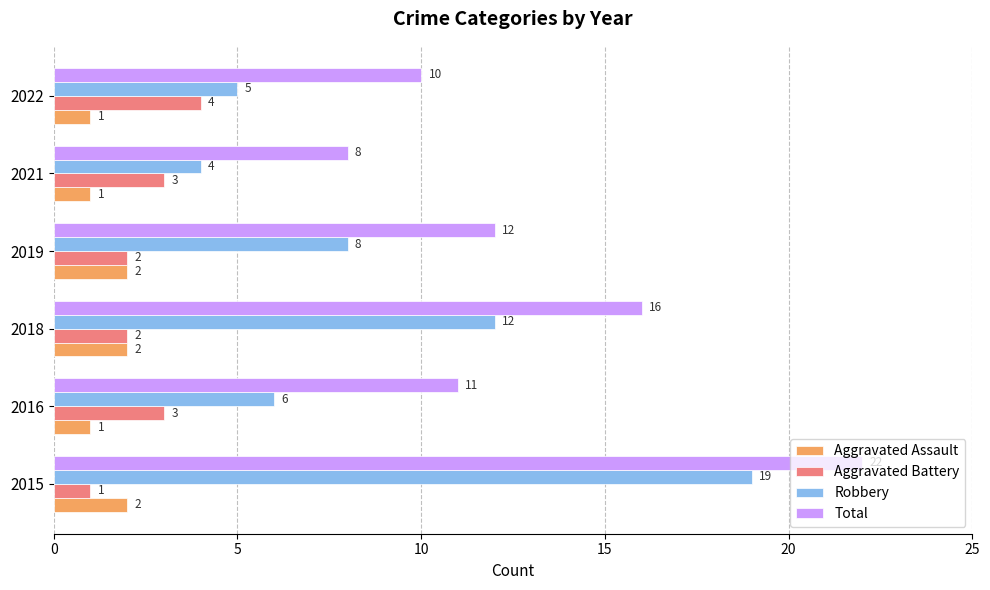

Which series has the widest spread of values?

Robbery